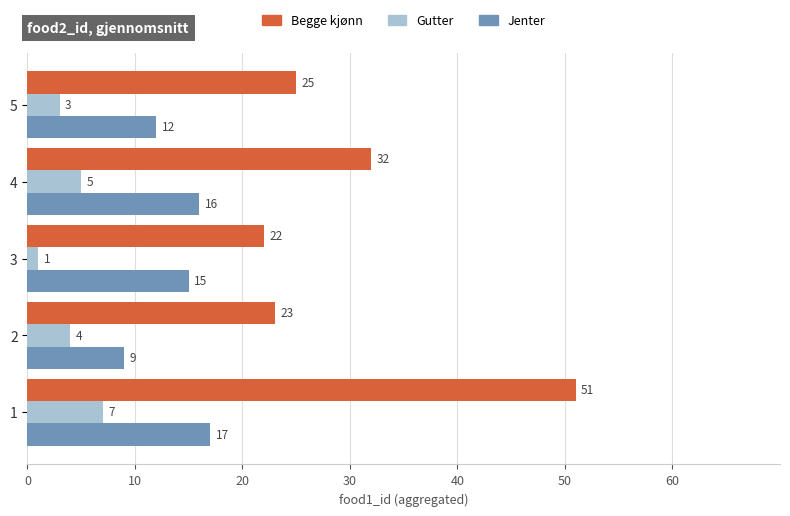

How many series are shown in this chart?

3